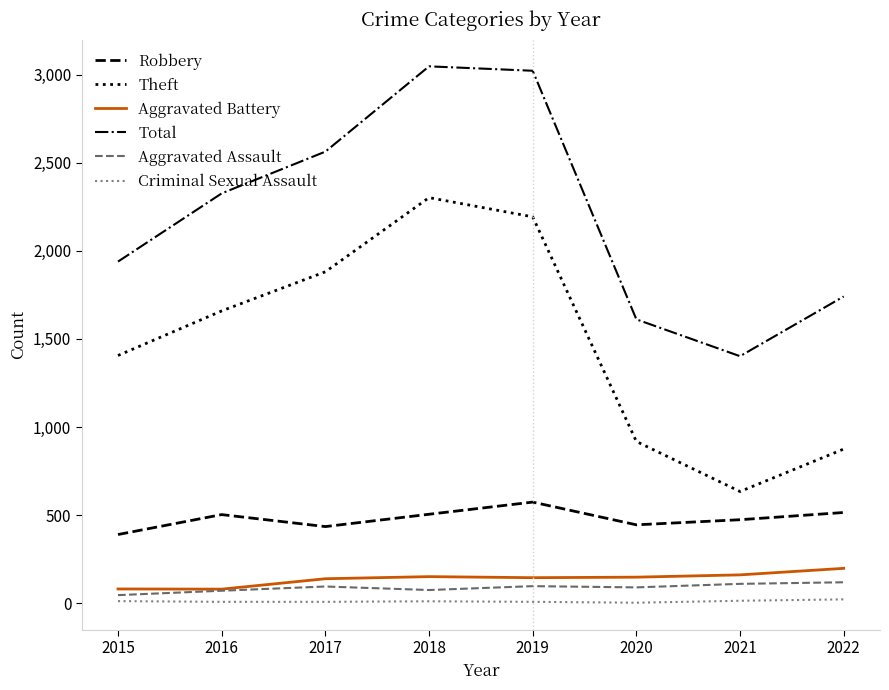

Between 2019 and 2022, which series saw the biggest shift?

Theft